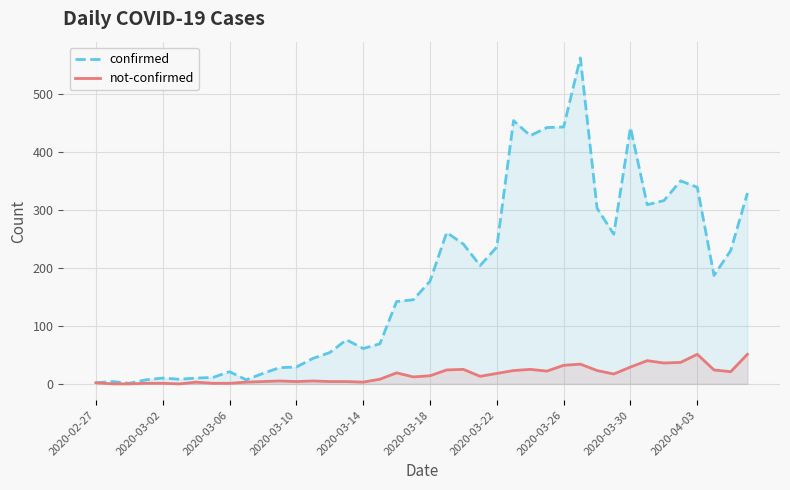

True or false: confirmed and not-confirmed cross at least once.

False